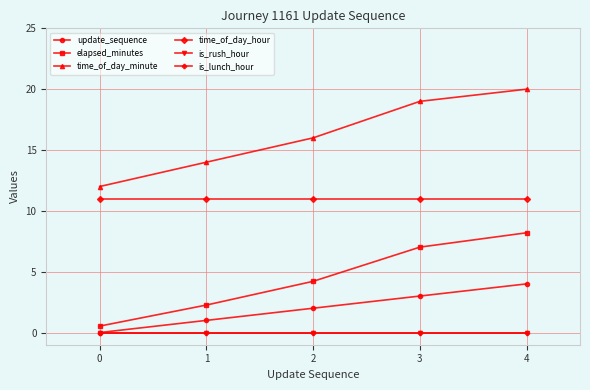

True or false: update_sequence and time_of_day_minute cross at least once.

False